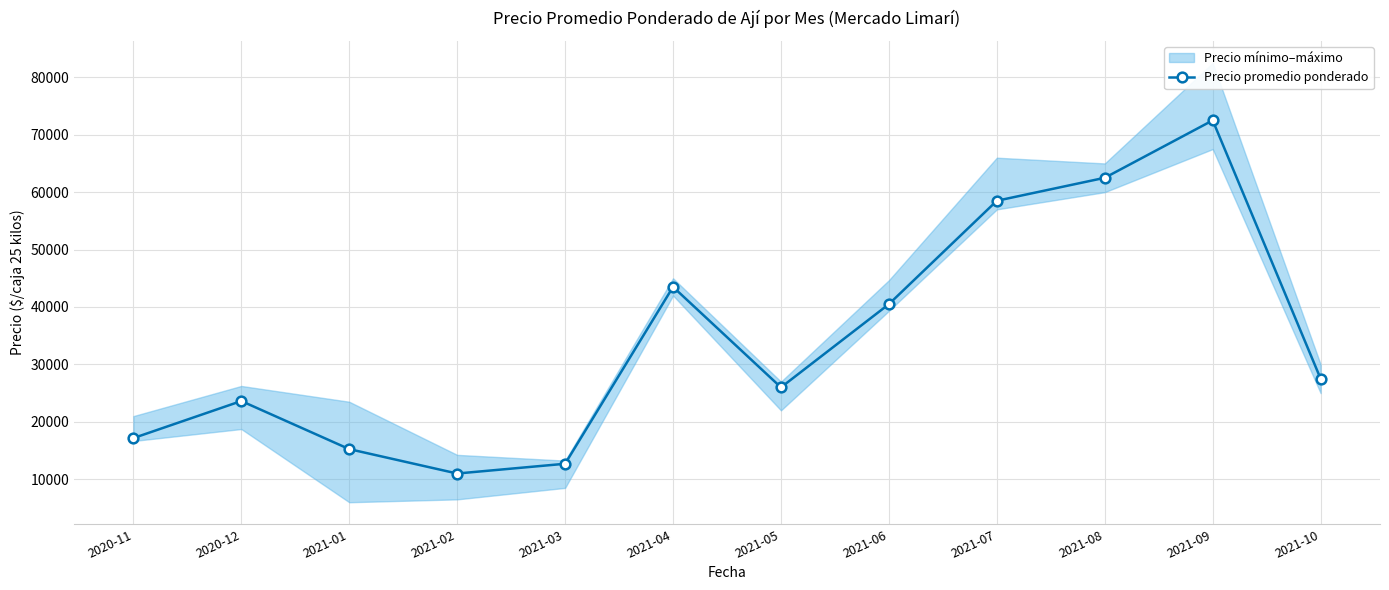

List the labels in order of value, smallest first.

2021-02, 2021-03, 2021-01, 2020-11, 2020-12, 2021-05, 2021-10, 2021-06, 2021-04, 2021-07, 2021-08, 2021-09